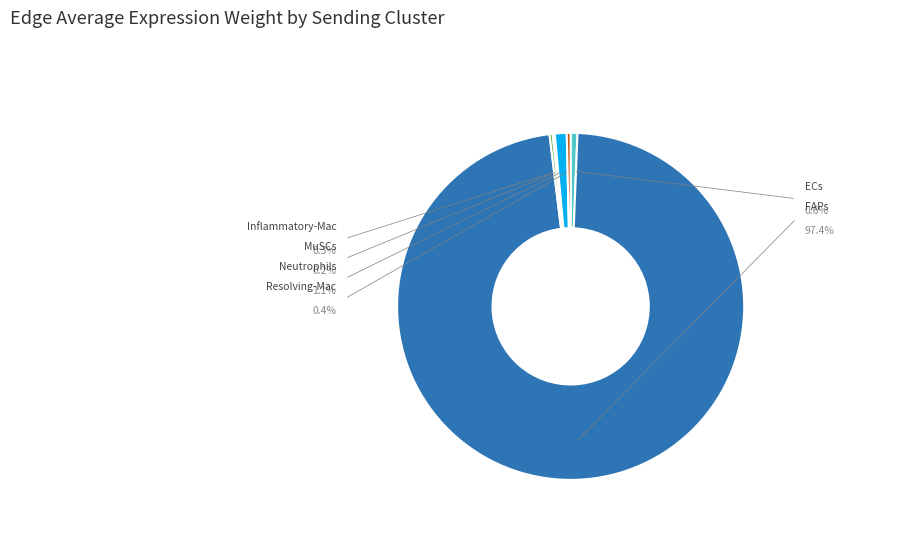

How many slices are in this pie chart?

6